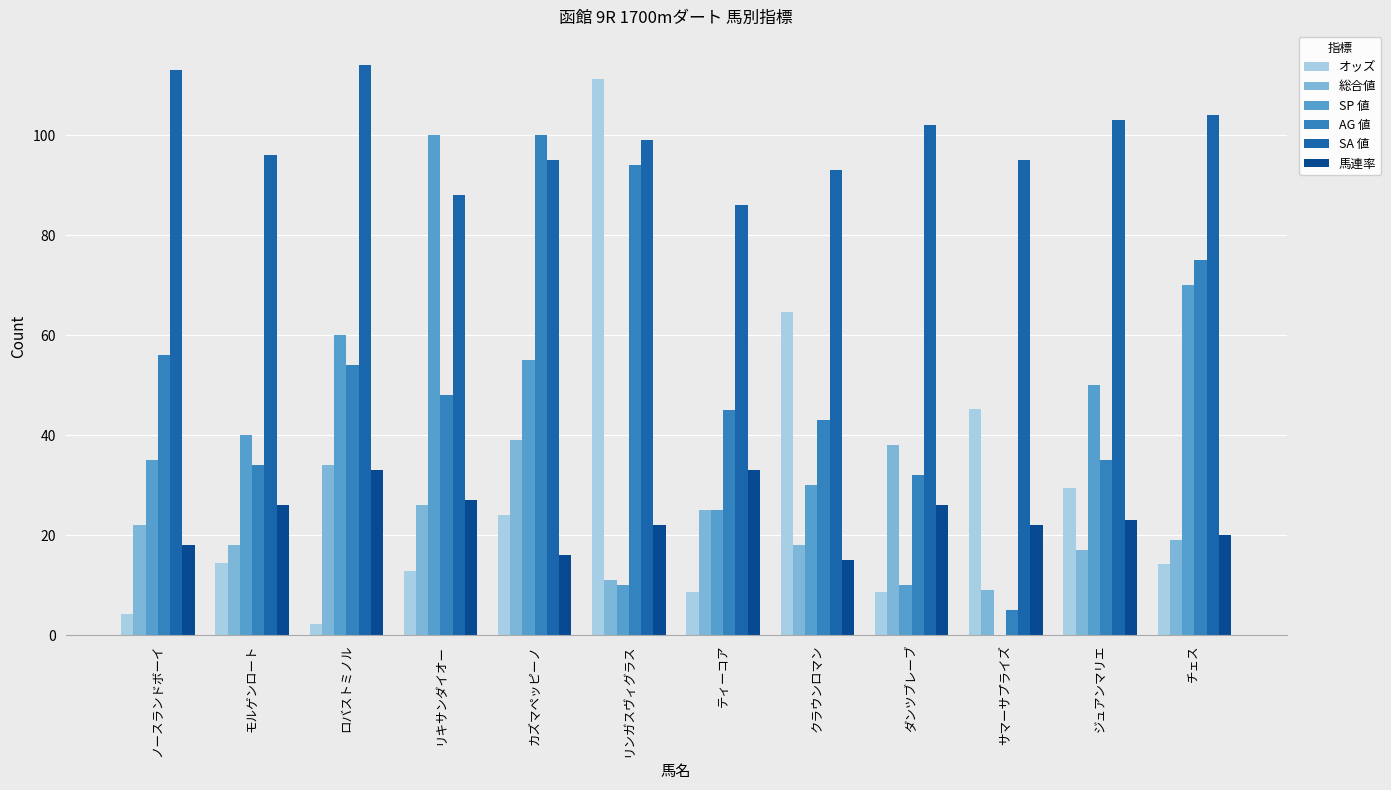

Are the bars horizontal?

No